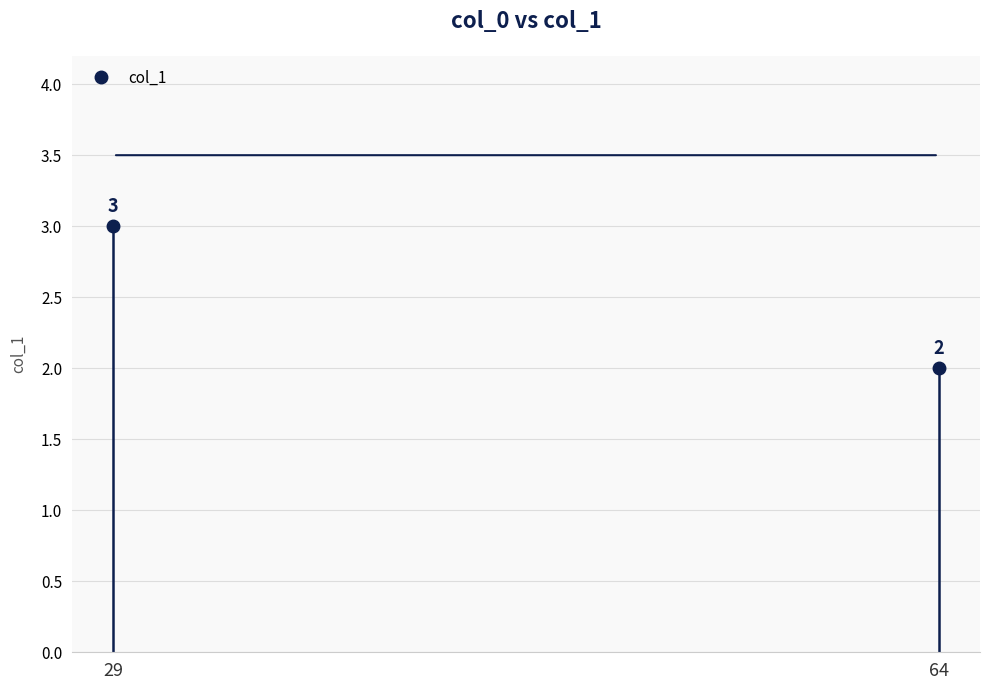

What is the minimum value shown in the chart?

2